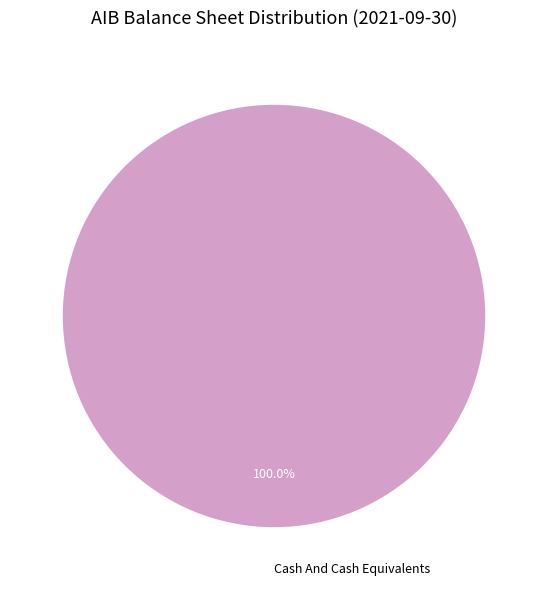

Is there a majority slice in this chart?

Yes